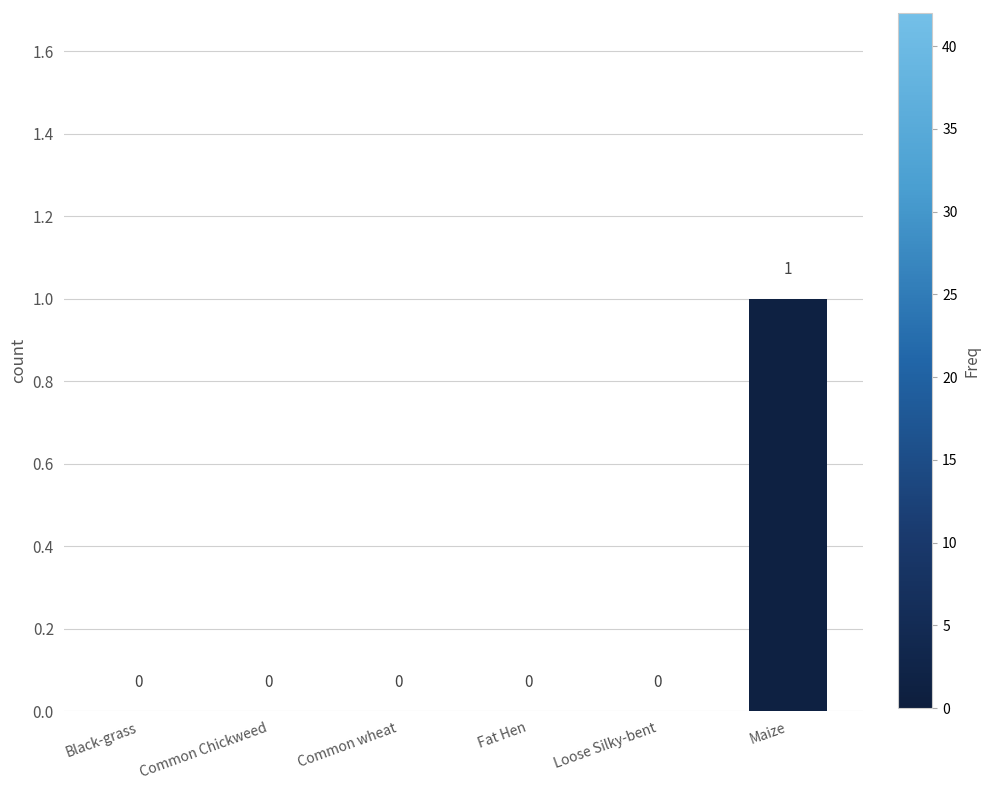

At which category does the chart reach its peak across all series?

Maize